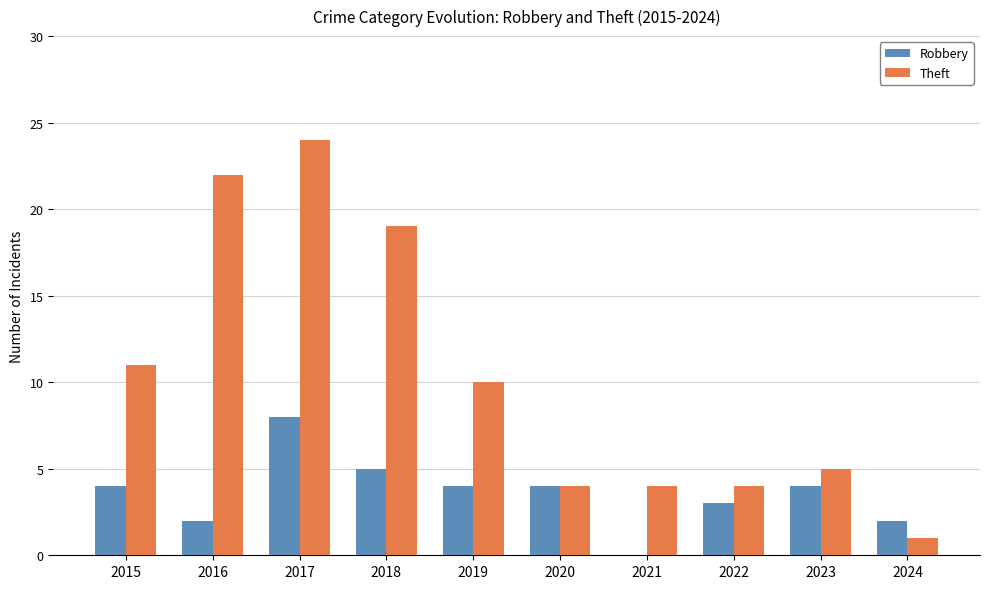

Does the chart contain stacked bars?

No